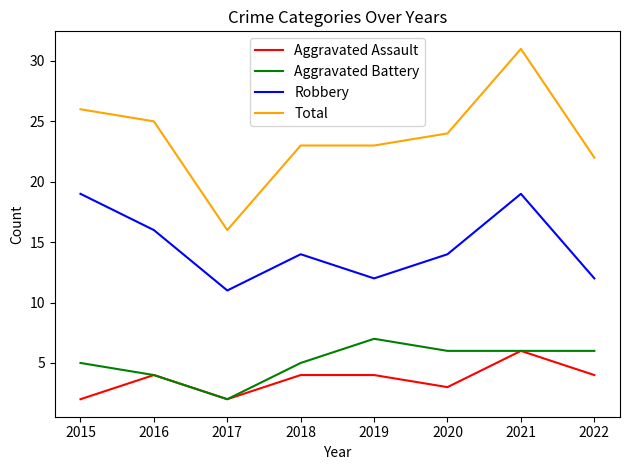

True or false: Robbery and Aggravated Battery cross at least once.

False